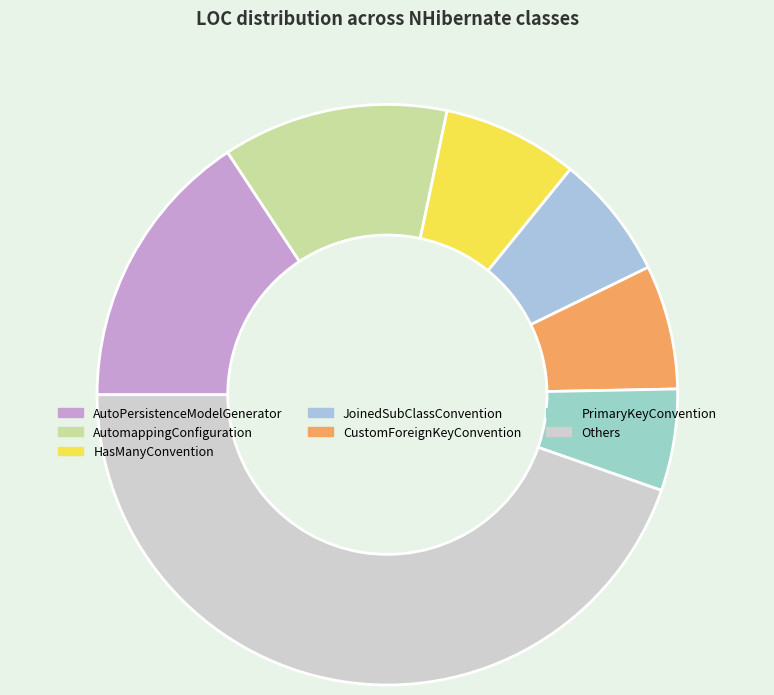

Which slice is the smallest?

PrimaryKeyConvention